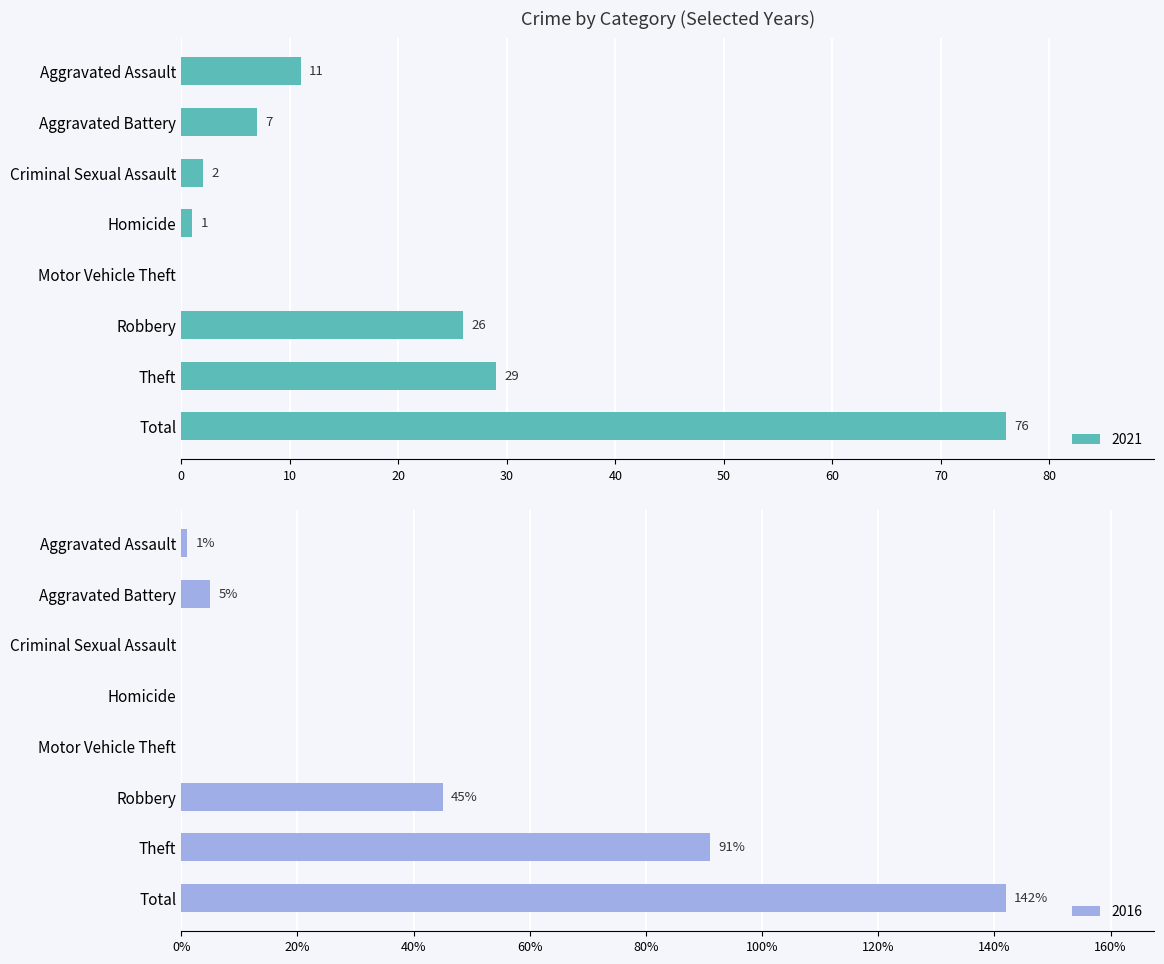

Where is 2021 nearest to the value 38?

Theft